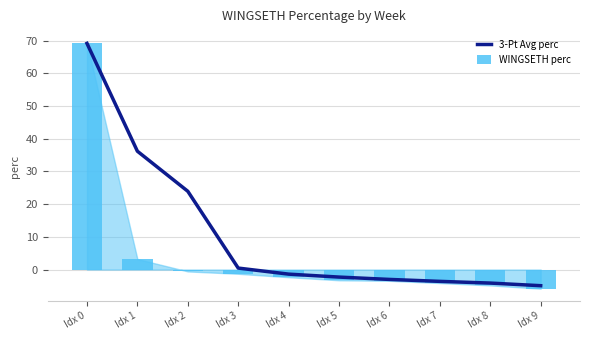

Does the chart contain any negative values?

Yes